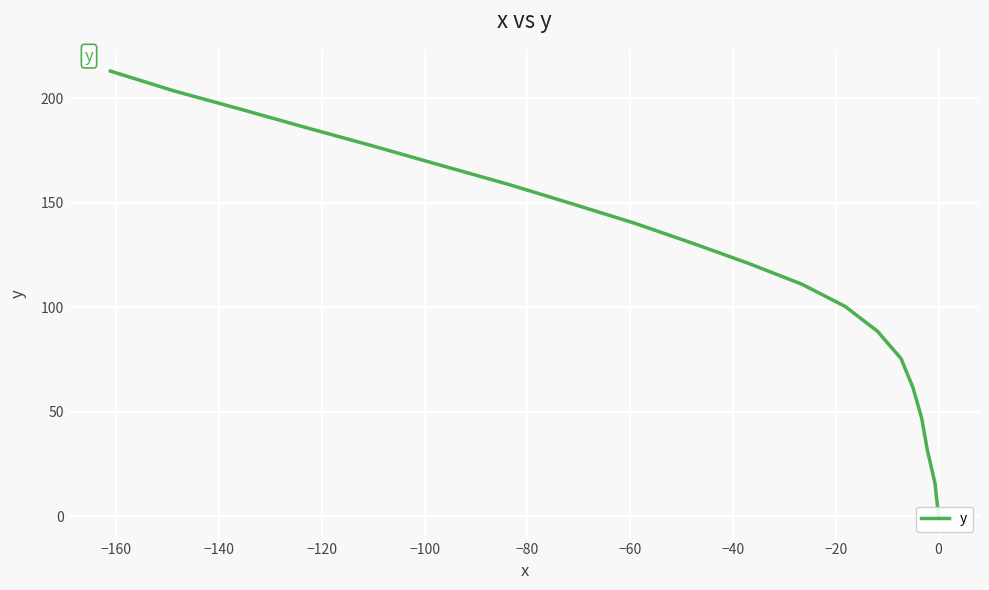

Is it true that the value at 0 is 110.6?

False